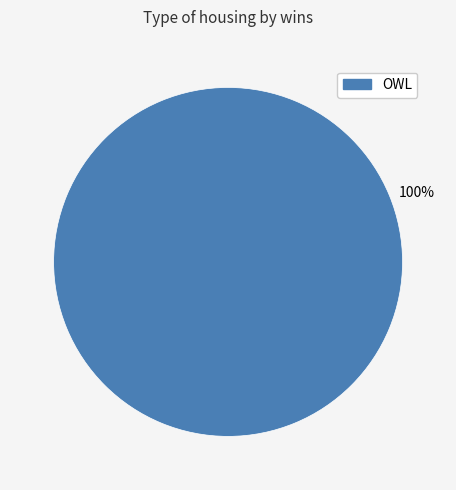

Is there a majority slice in this chart?

Yes